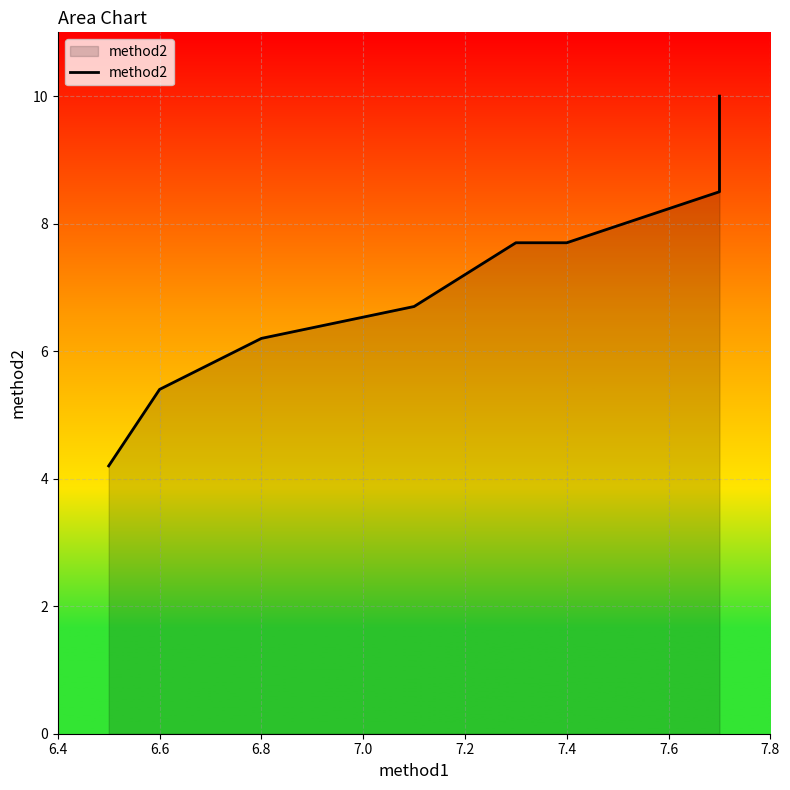

What is the smallest value displayed?

4.2